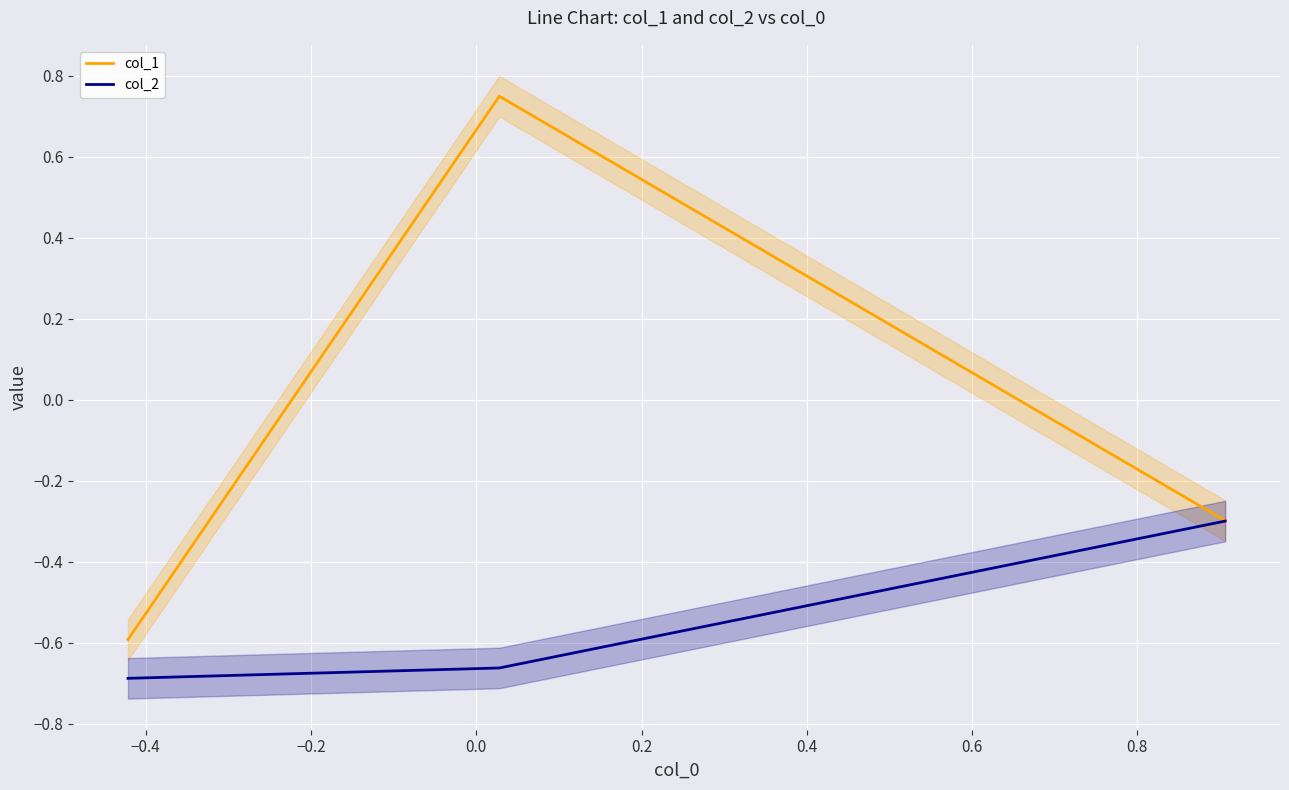

How many lines are shown in the chart?

2